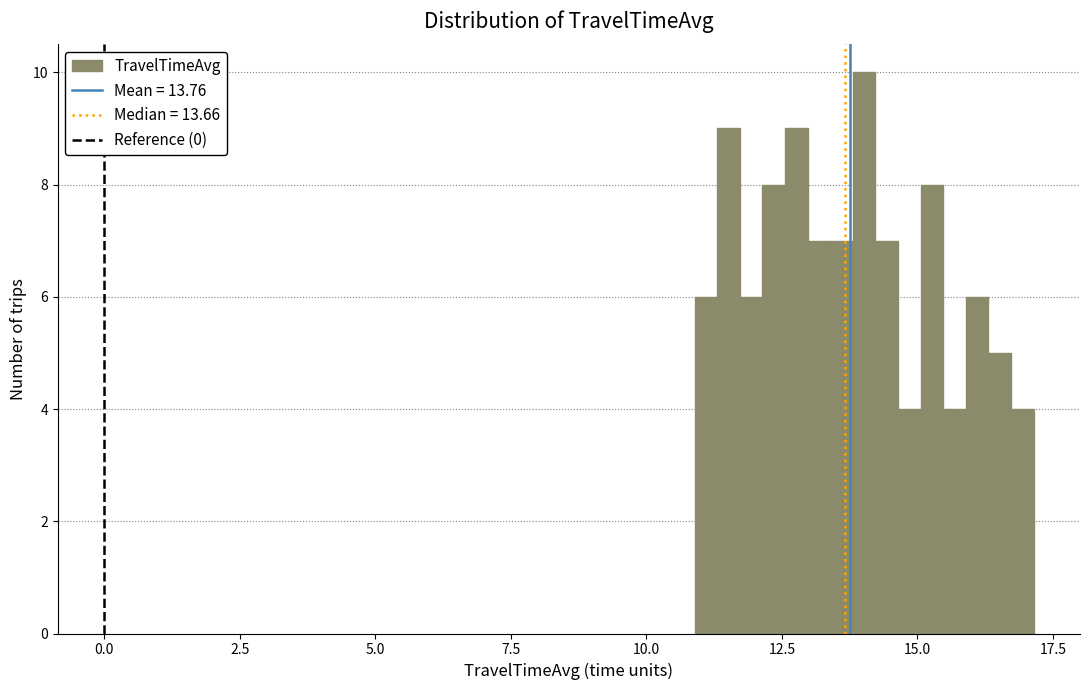

Around what value on the x-axis is the tallest bar? Give the approximate position of its centre, as read against the axis.

14.0